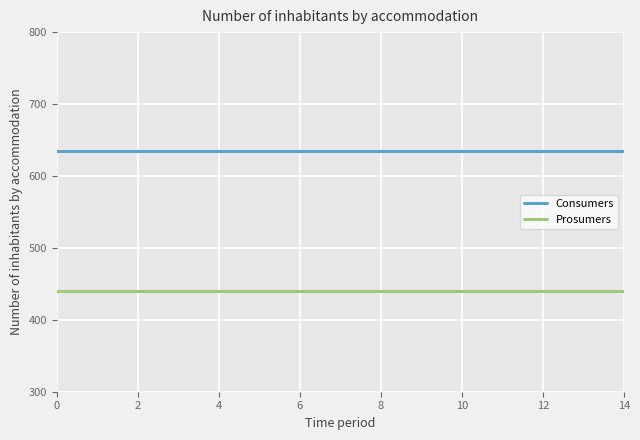

What is the maximum value for Prosumers?

440